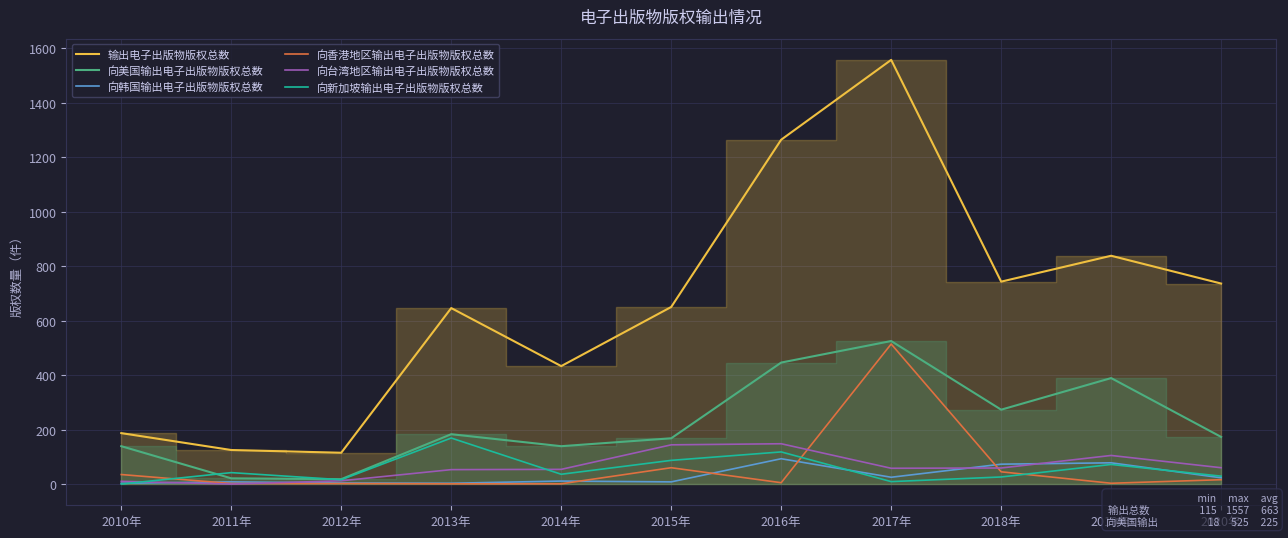

Rank the categories by 向美国输出电子出版物版权总数 value from highest to lowest.

2017年, 2016年, 2019年, 2018年, 2013年, 2020年, 2015年, 2010年, 2014年, 2011年, 2012年